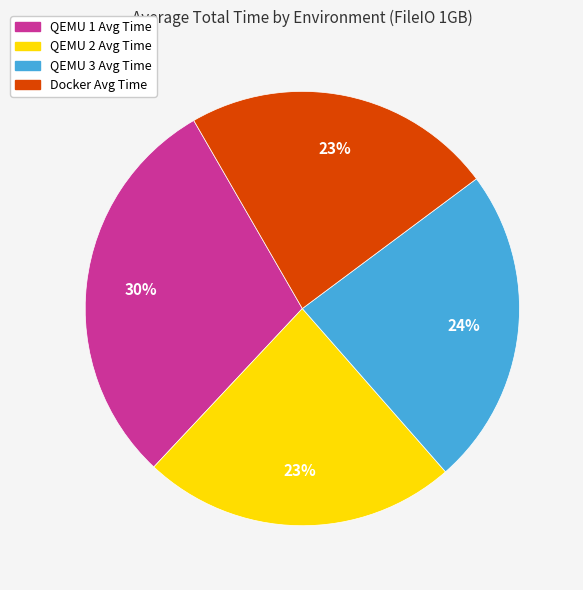

Is there a majority slice in this chart?

No